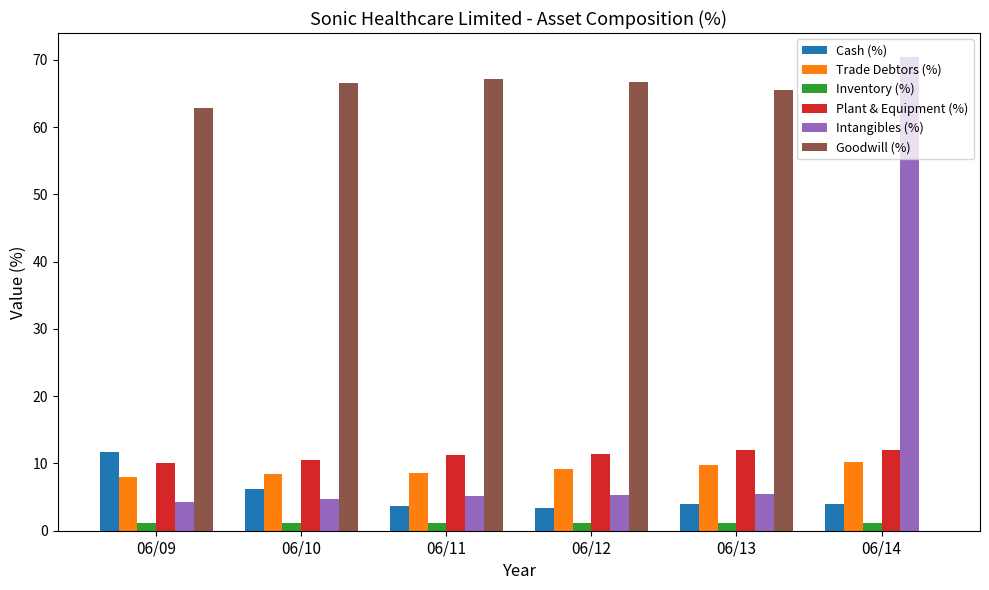

Is the value of Cash (%) at 06/10 greater than the value of Plant & Equipment (%) at 06/14?

No